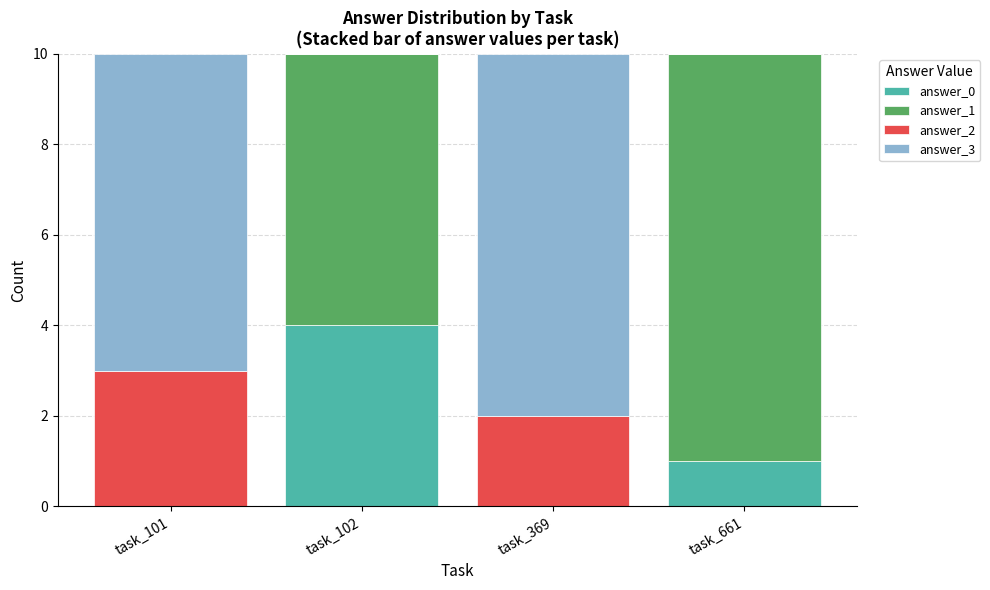

True or false: answer_0 has a value of 1 at task_661.

True